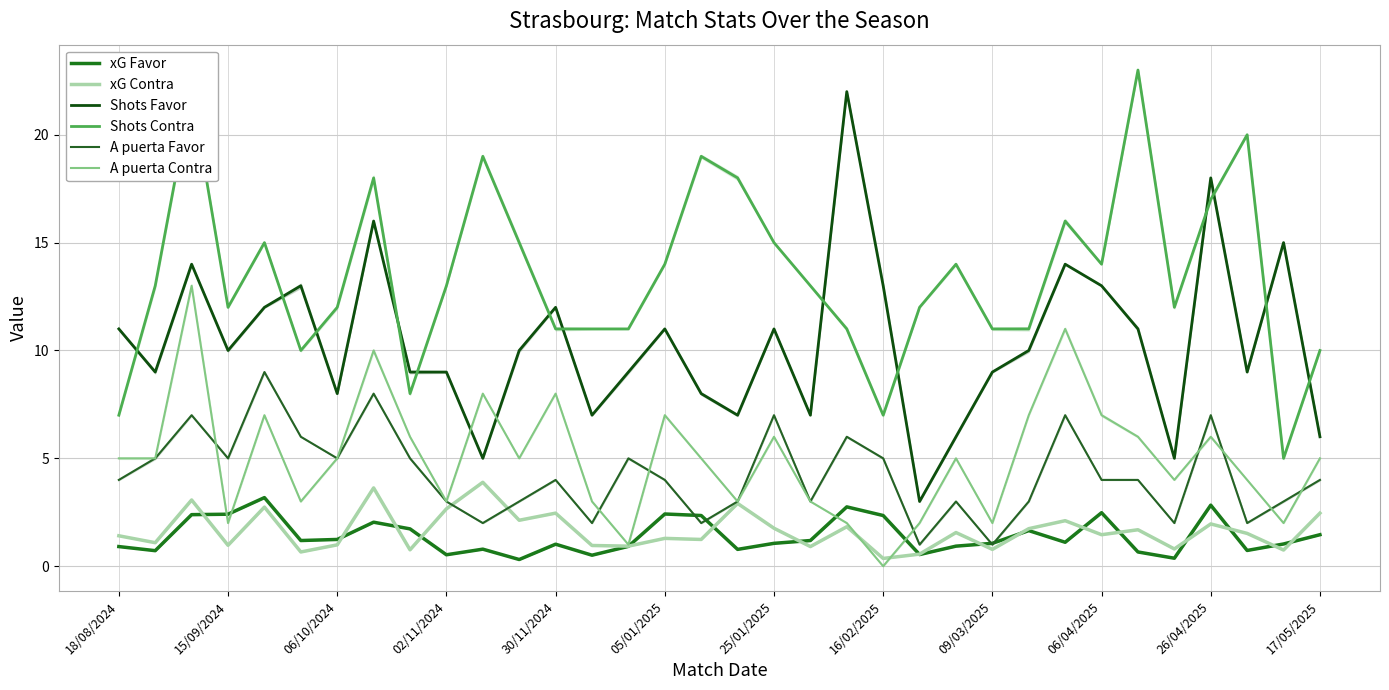

Reading left to right, transcribe all the data shown in this chart.

xG Favor: 0.9	0.7	2.4	2.4	3.2	1.2	1.2	2.0	1.7	0.5	0.8	0.3	1.0	0.5	0.9	2.4	2.4	0.8	1.1	1.2	2.8	2.4	0.5	0.9	1.1	1.6	1.1	2.5	0.7	0.4	2.8	0.7	1.0	1.5
xG Contra: 1.4	1.1	3.1	1.0	2.7	0.7	1.0	3.6	0.8	2.7	3.9	2.1	2.5	1.0	0.9	1.3	1.2	2.9	1.8	0.9	1.8	0.4	0.6	1.6	0.8	1.7	2.1	1.5	1.7	0.8	2.0	1.5	0.8	2.5
Shots Favor: 11.0	9.0	14.0	10.0	12.0	13.0	8.0	16.0	9.0	9.0	5.0	10.0	12.0	7.0	9.0	11.0	8.0	7.0	11.0	7.0	22.0	13.0	3.0	6.0	9.0	10.0	14.0	13.0	11.0	5.0	18.0	9.0	15.0	6.0
Shots Contra: 7.0	13.0	22.0	12.0	15.0	10.0	12.0	18.0	8.0	13.0	19.0	15.0	11.0	11.0	11.0	14.0	19.0	18.0	15.0	13.0	11.0	7.0	12.0	14.0	11.0	11.0	16.0	14.0	23.0	12.0	17.0	20.0	5.0	10.0
A puerta Favor: 4.0	5.0	7.0	5.0	9.0	6.0	5.0	8.0	5.0	3.0	2.0	3.0	4.0	2.0	5.0	4.0	2.0	3.0	7.0	3.0	6.0	5.0	1.0	3.0	1.0	3.0	7.0	4.0	4.0	2.0	7.0	2.0	3.0	4.0
A puerta Contra: 5.0	5.0	13.0	2.0	7.0	3.0	5.0	10.0	6.0	3.0	8.0	5.0	8.0	3.0	1.0	7.0	5.0	3.0	6.0	3.0	2.0	0.0	2.0	5.0	2.0	7.0	11.0	7.0	6.0	4.0	6.0	4.0	2.0	5.0